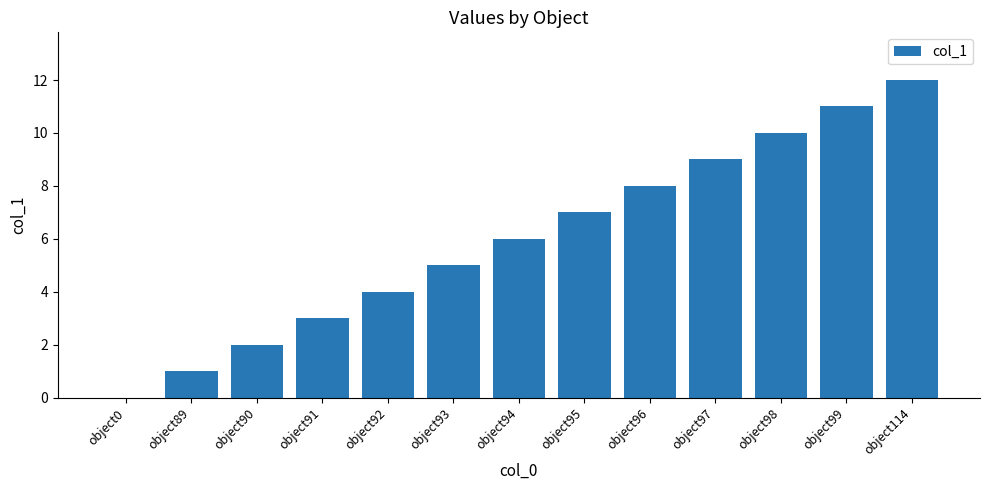

How many series are shown in this chart?

1